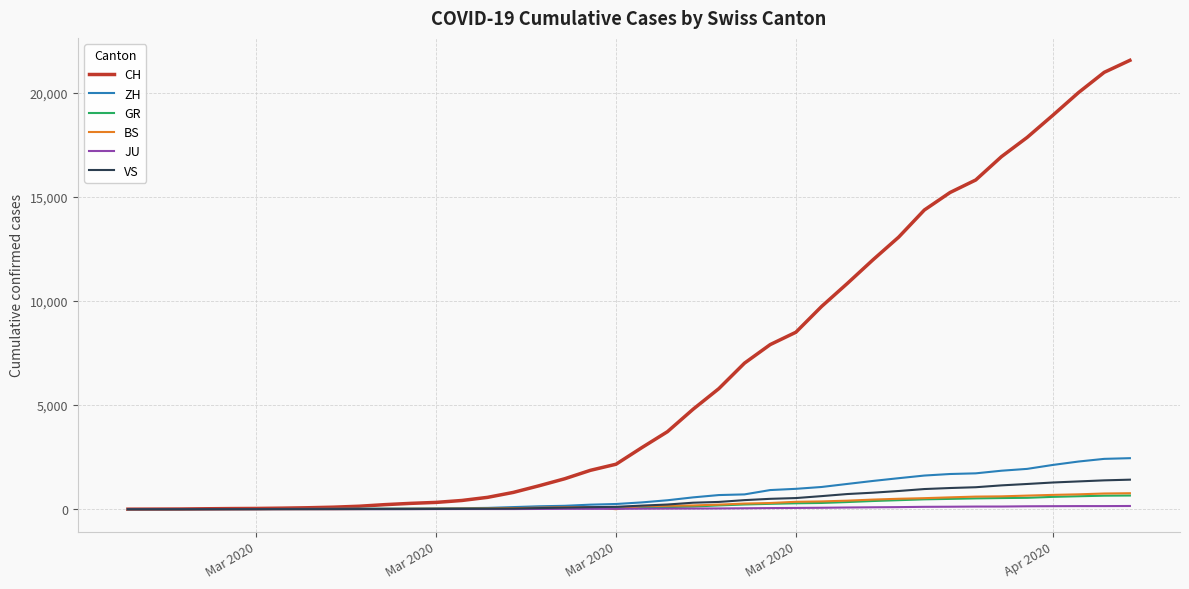

What is the maximum value shown in the chart?

21554